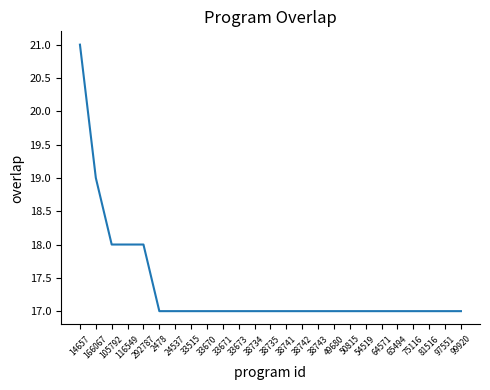

What is the difference between the maximum and minimum values?

4